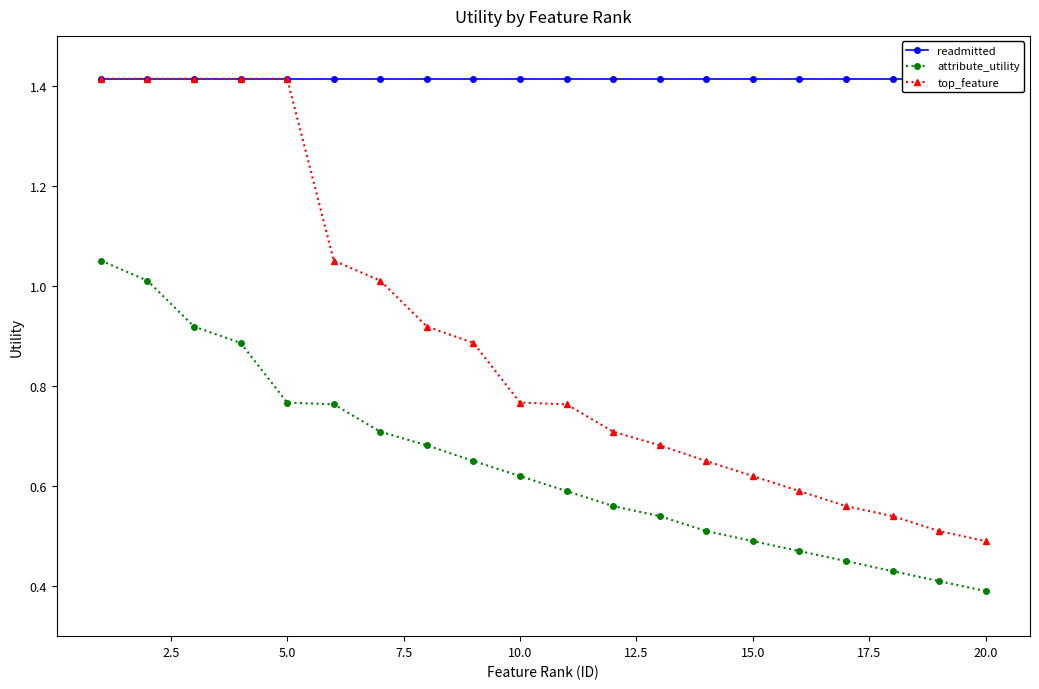

True or false: top_feature and attribute_utility cross at least once.

False